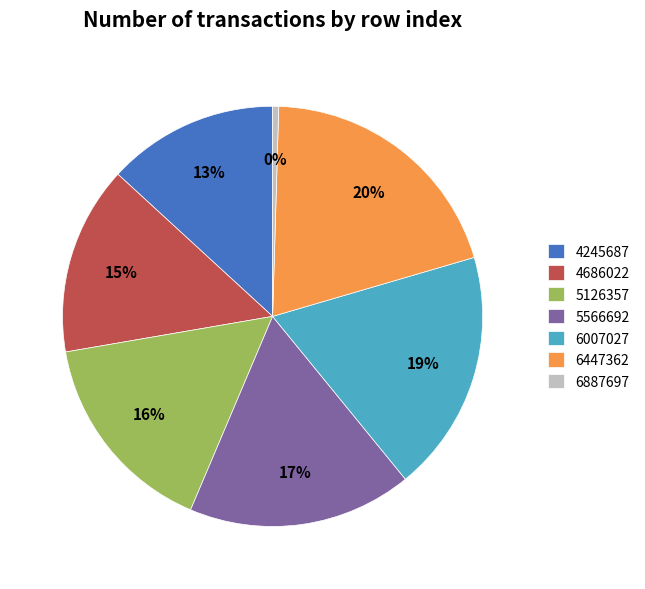

Combined, do 4686022 and 6887697 account for over 50%?

No